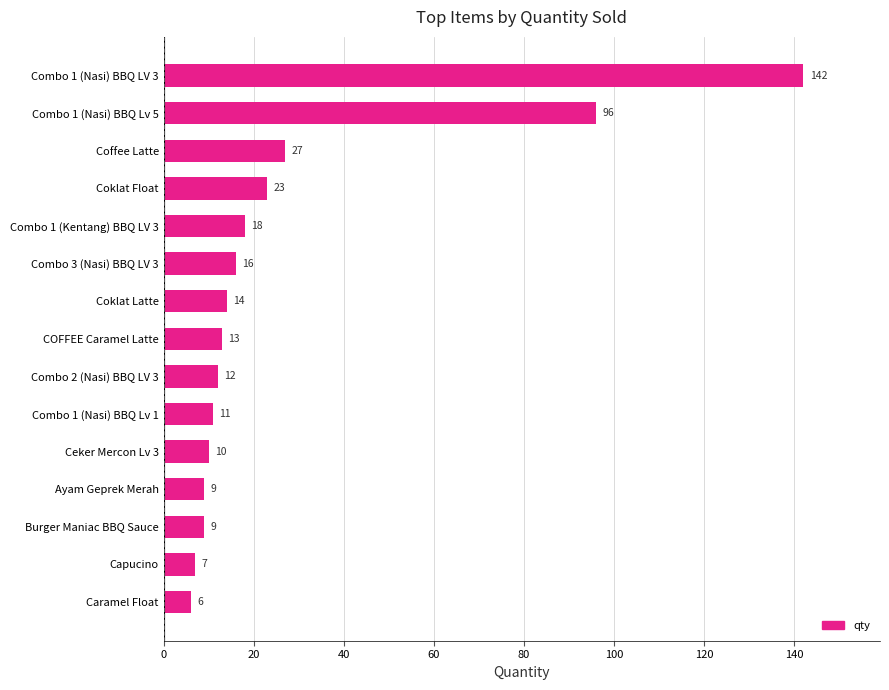

At which category does the chart reach its peak across all series?

Combo 1 (Nasi) BBQ LV 3